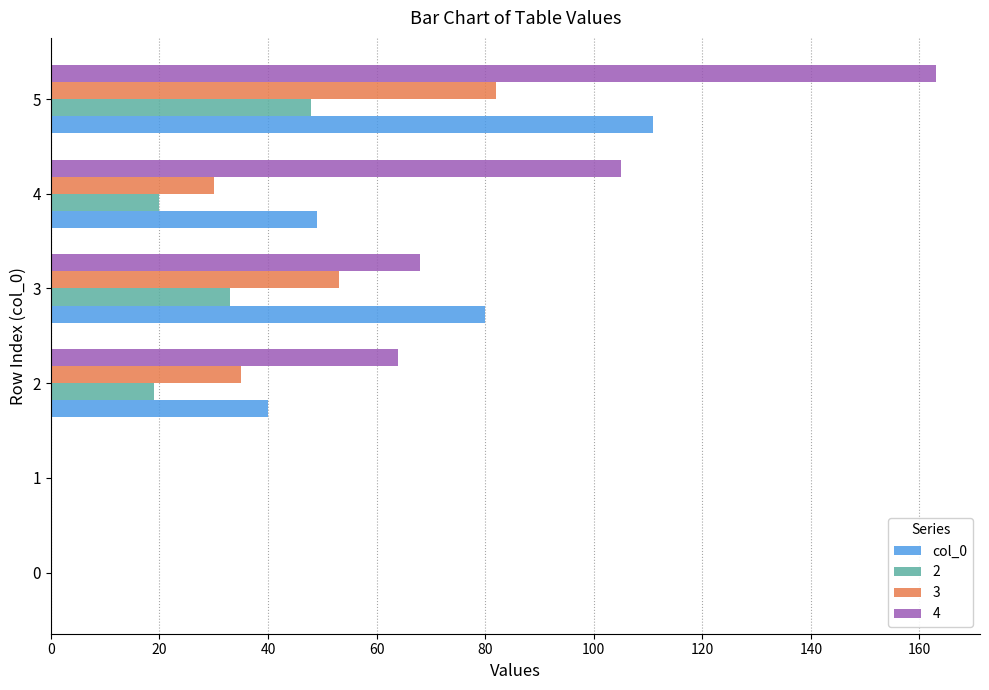

How many data points does each series have?

6